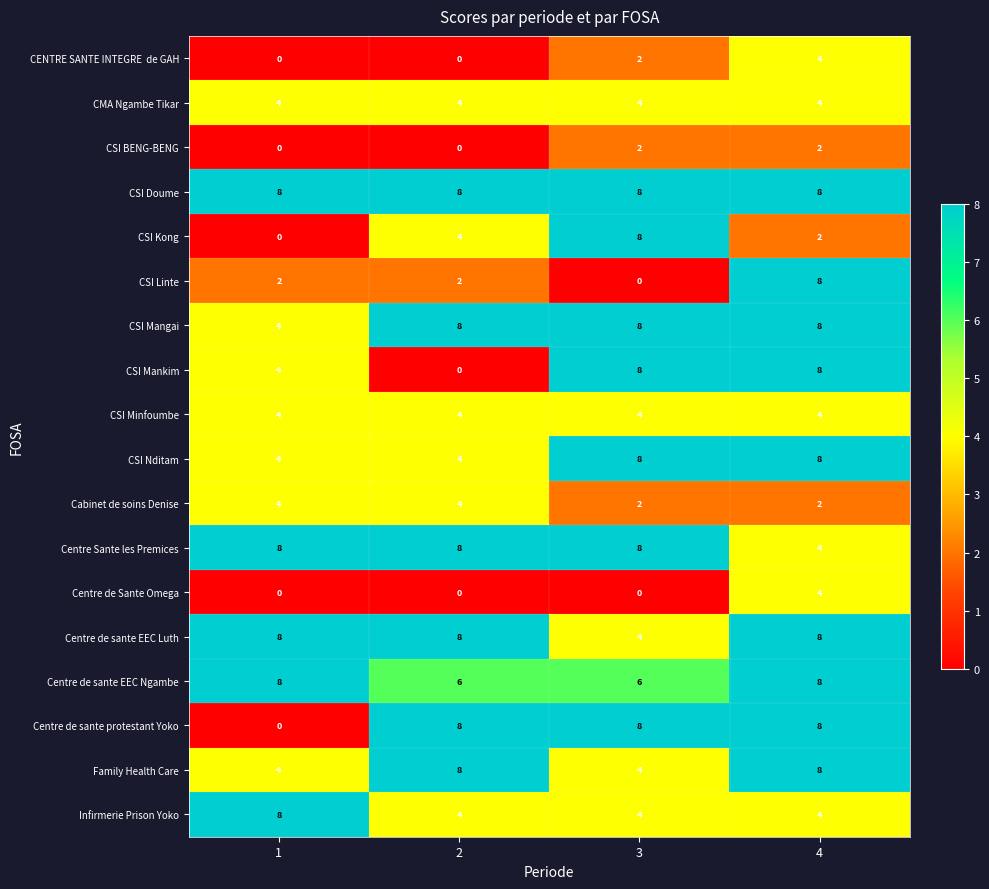

What is the maximum value for Cabinet de soins Denise?

4